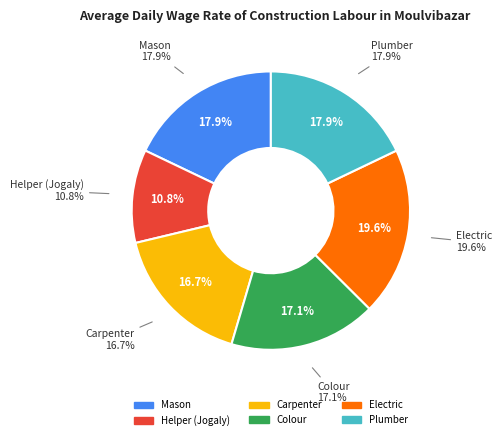

Is it true that Colour is 17% of the pie?

True